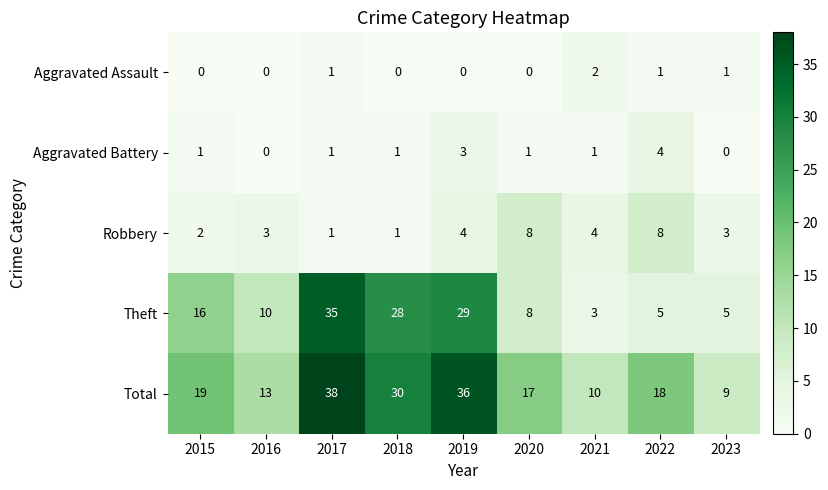

What is the spread (max minus min) of values at 2023?

9